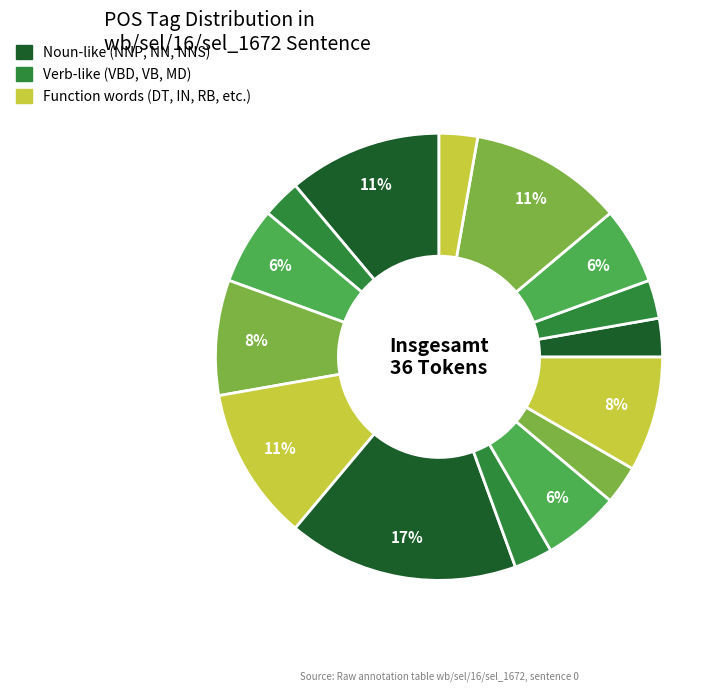

How many slices are in this pie chart?

15